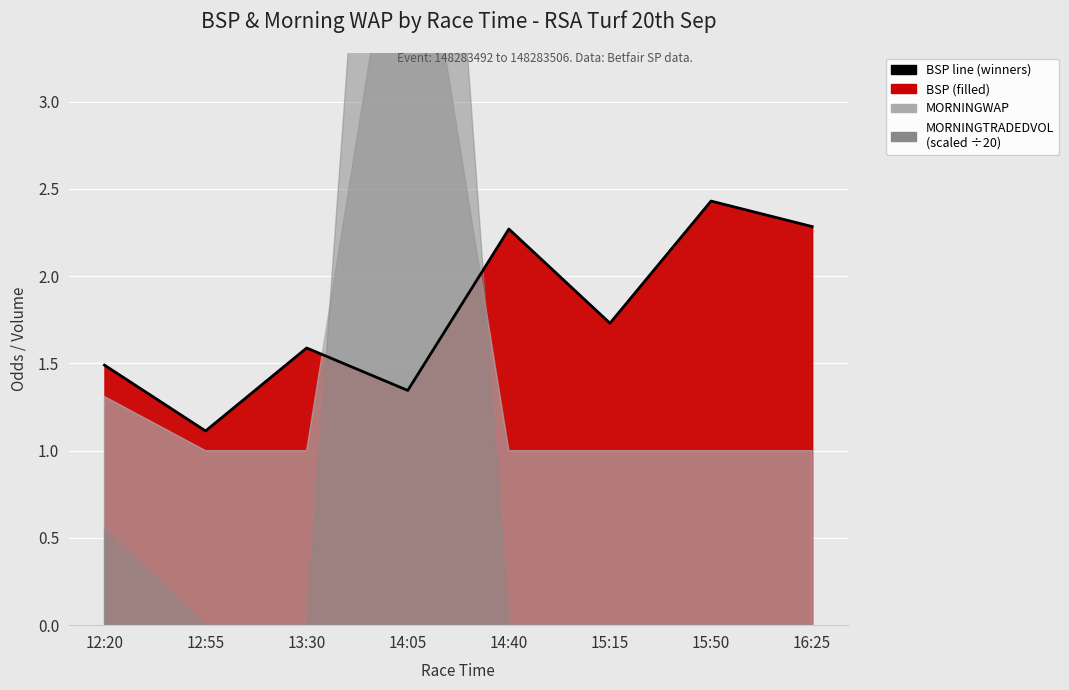

Where is the first local minimum?

12:55